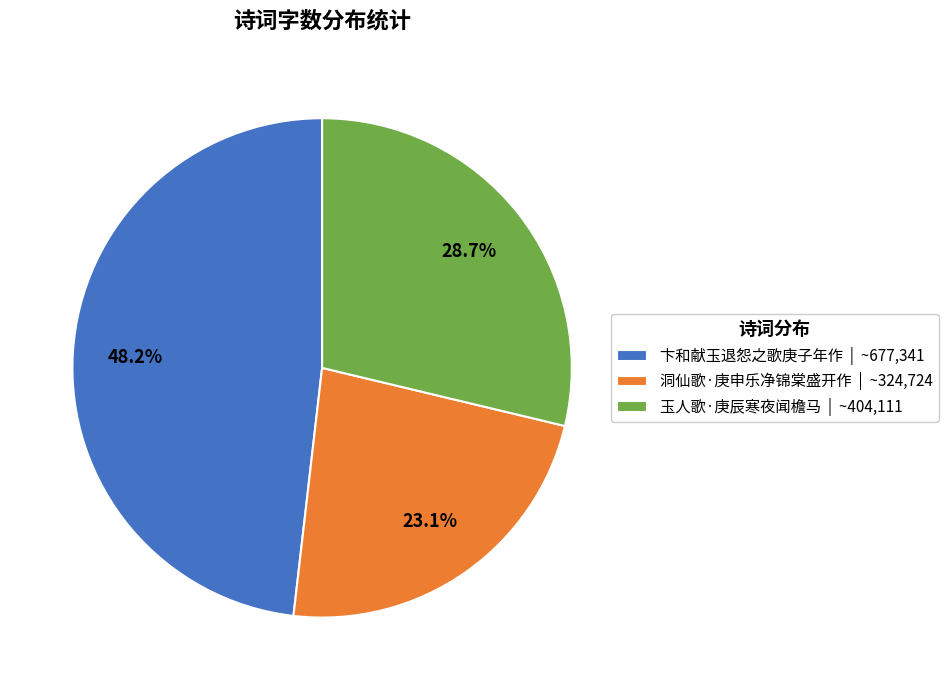

Which has a higher value, 洞仙歌·庚申乐净锦棠盛开作 | ~324,724 or 卞和献玉退怨之歌庚子年作 | ~677,341?

卞和献玉退怨之歌庚子年作 | ~677,341